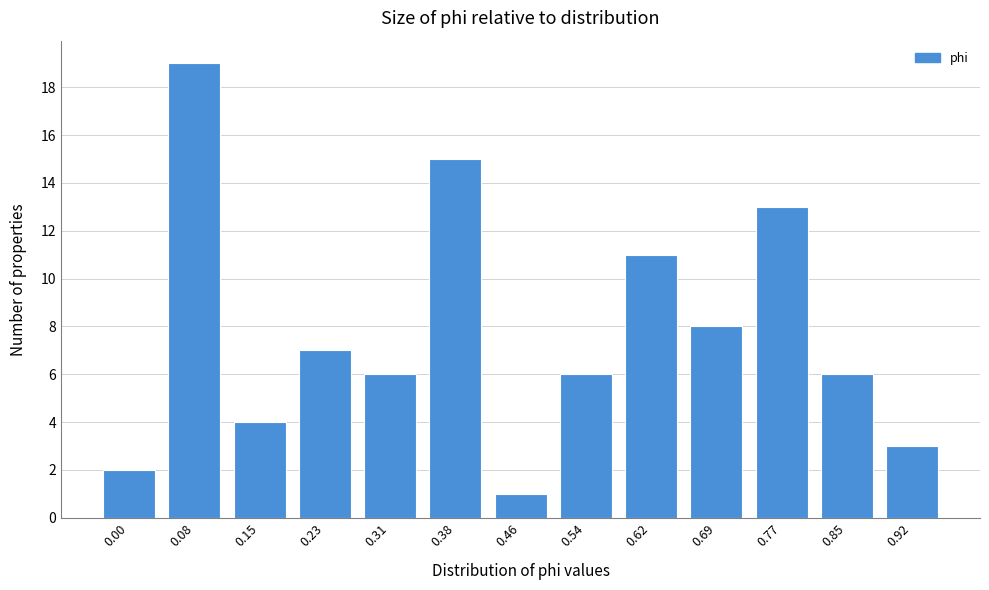

Reading left to right, extract all data points from this chart.

2	19	4	7	6	15	1	6	11	8	13	6	3